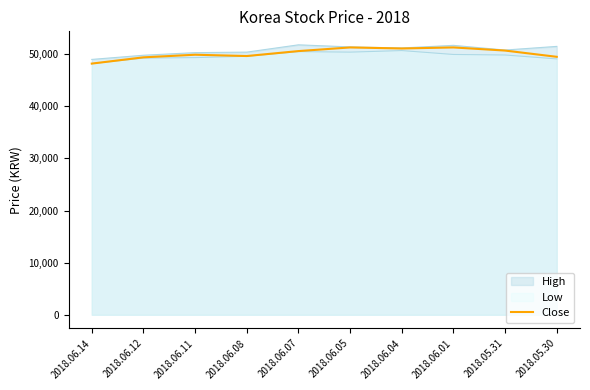

What is the greatest value displayed?

51300